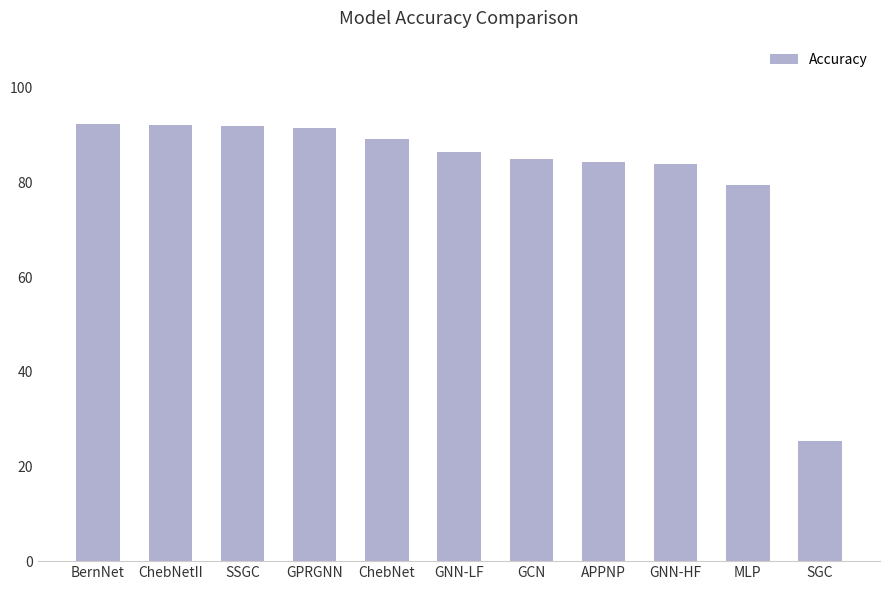

What is the minimum value shown in the chart?

25.4